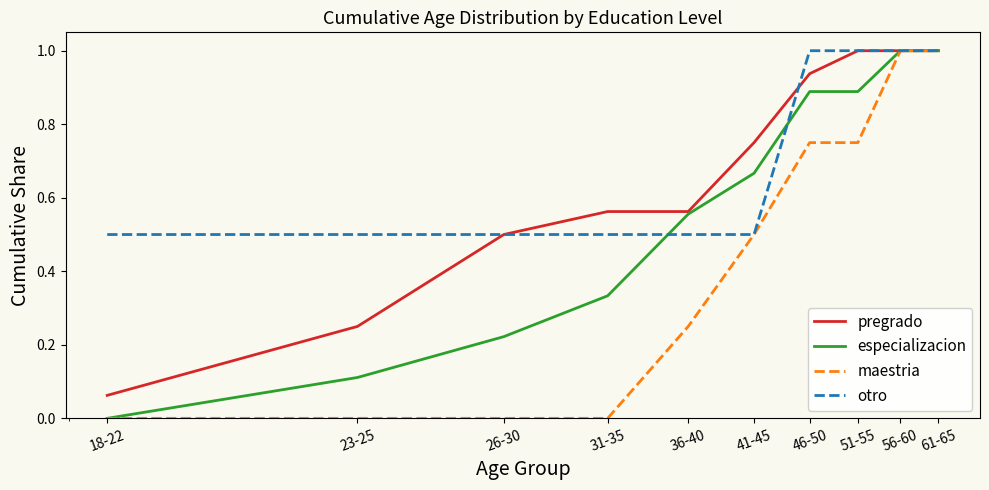

What is the greatest value displayed?

1.0